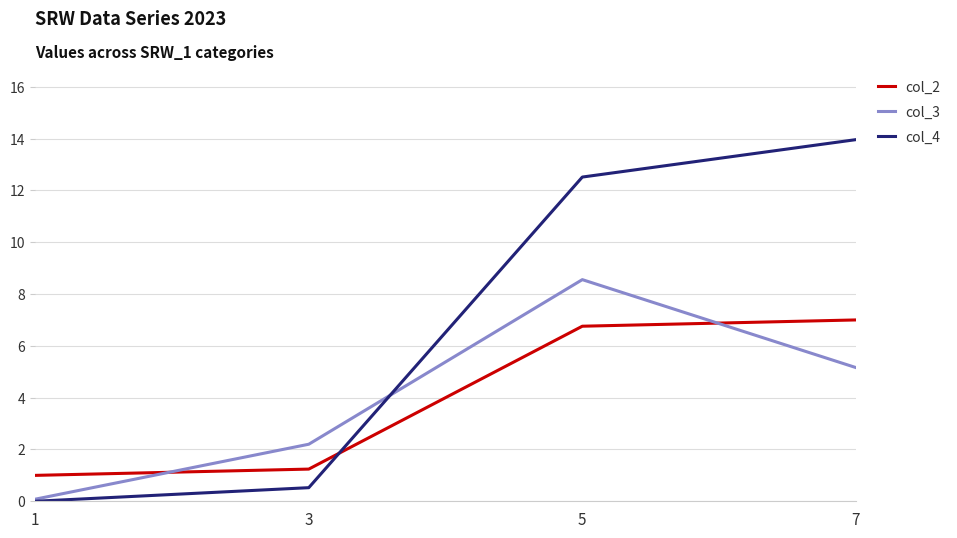

Is it true that col_3 equals 2.2 at 3?

True